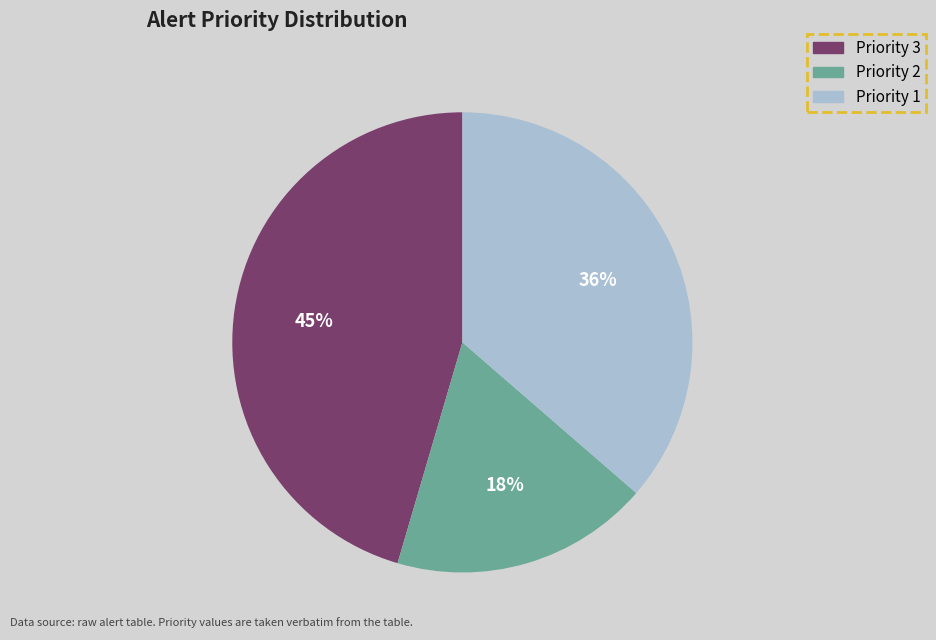

To the nearest percent, what is the average slice percentage?

33%